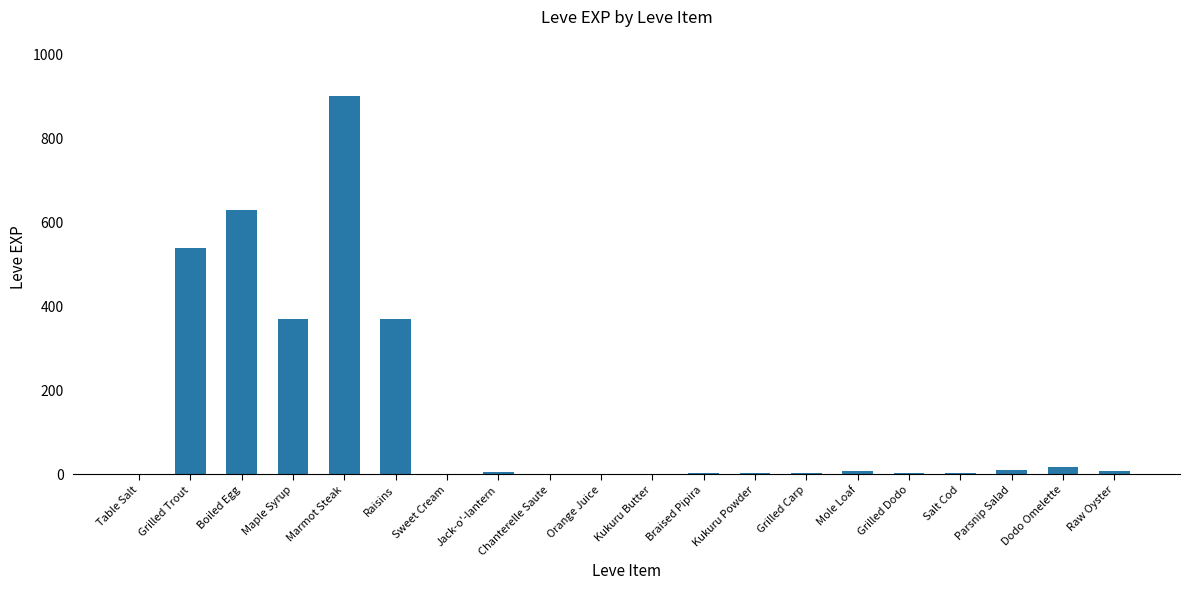

The value at Maple Syrup is 370. True or false?

True